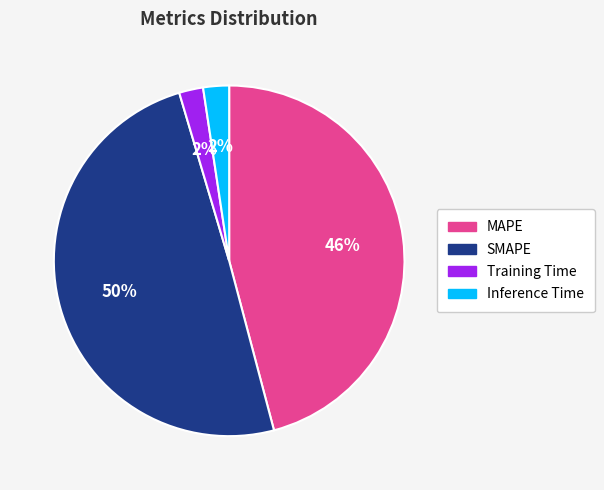

Do Inference Time and MAPE together represent more than half of the pie?

No